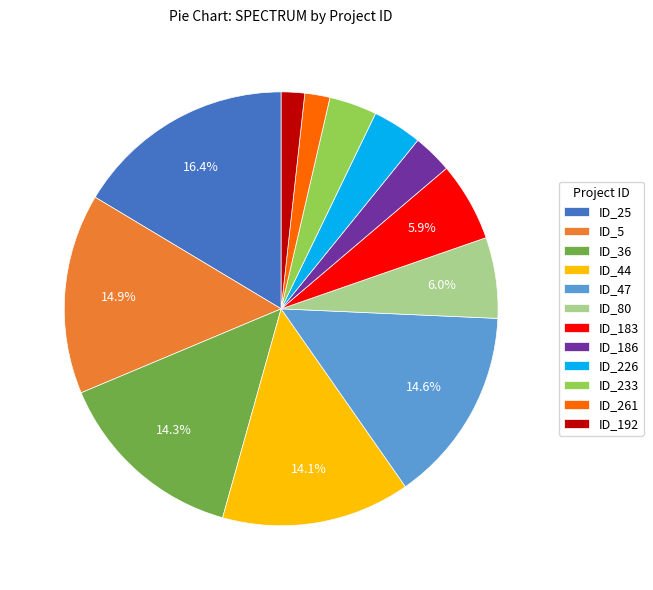

Approximately how many times larger is the value at ID_47 compared to ID_183?

2.5